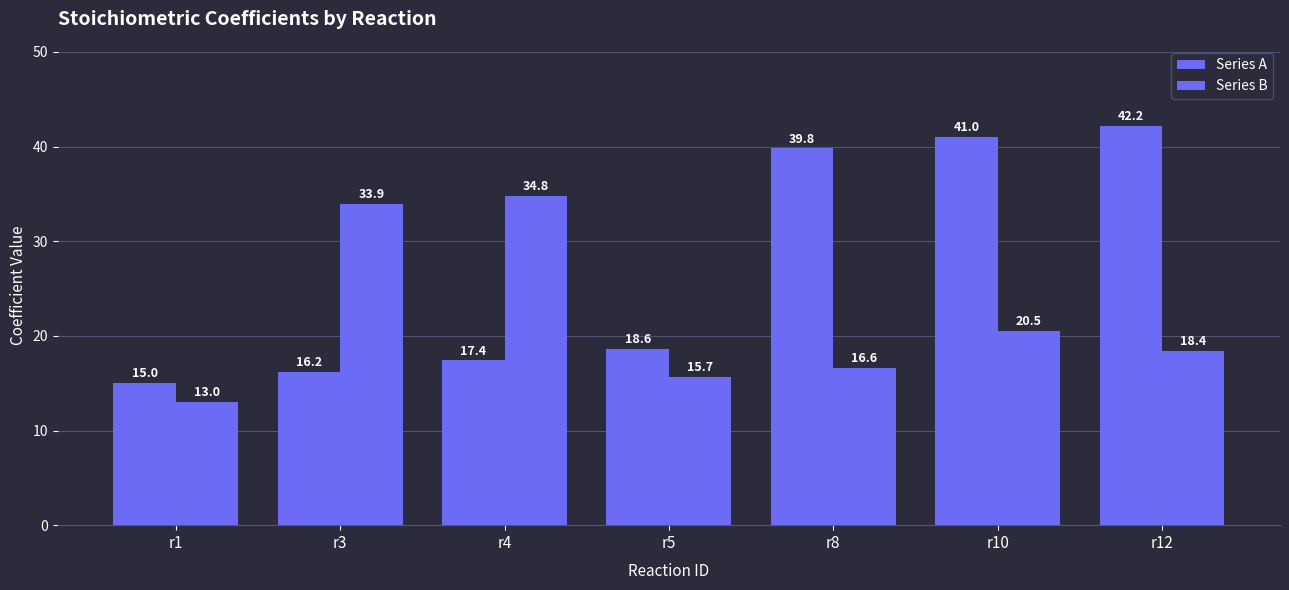

What is the difference between the maximum and minimum values in the Series B series?

21.8